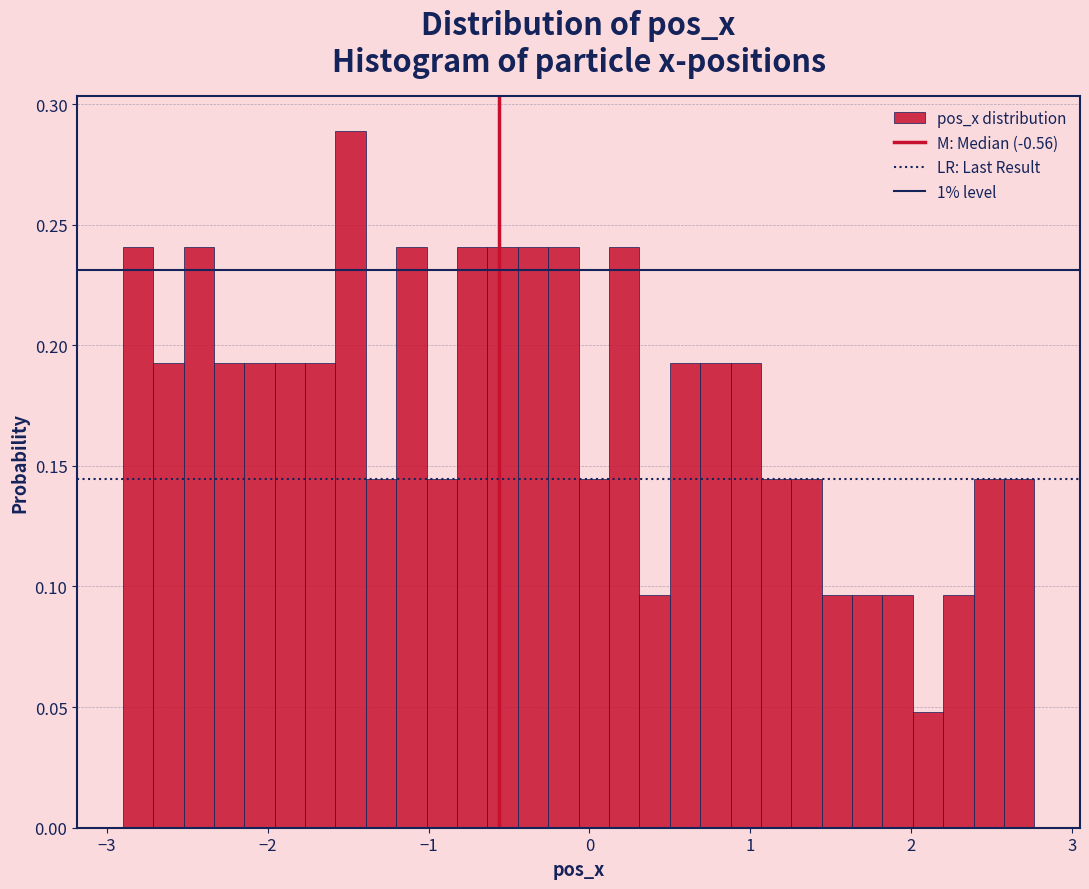

Read against the x-axis, roughly where is the centre of the tallest bar?

-1.5